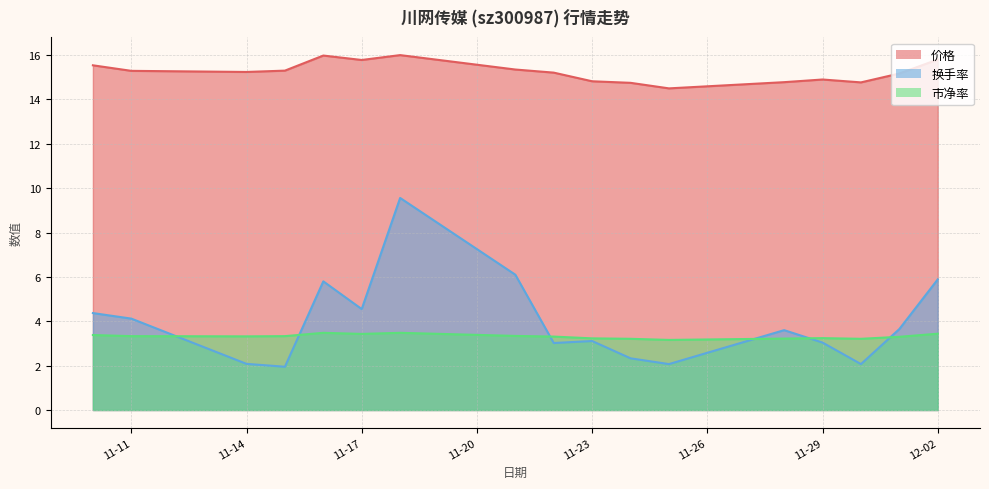

What is the lowest value of the 换手率 series?

1.9